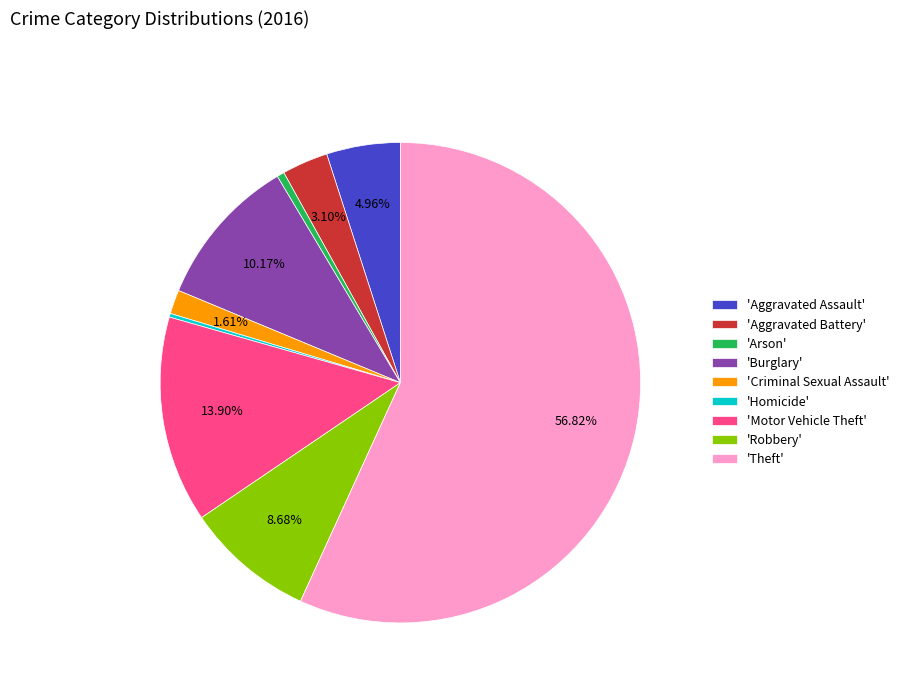

Which category accounts for the majority?

'Theft'